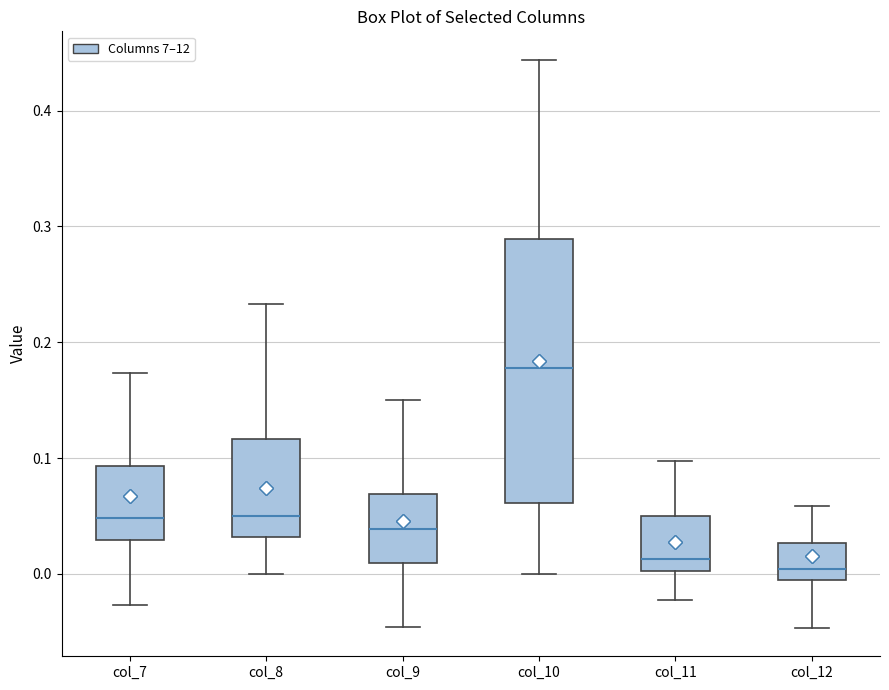

Comparing the boxes themselves (not the whiskers), which one is the tallest?

col_10